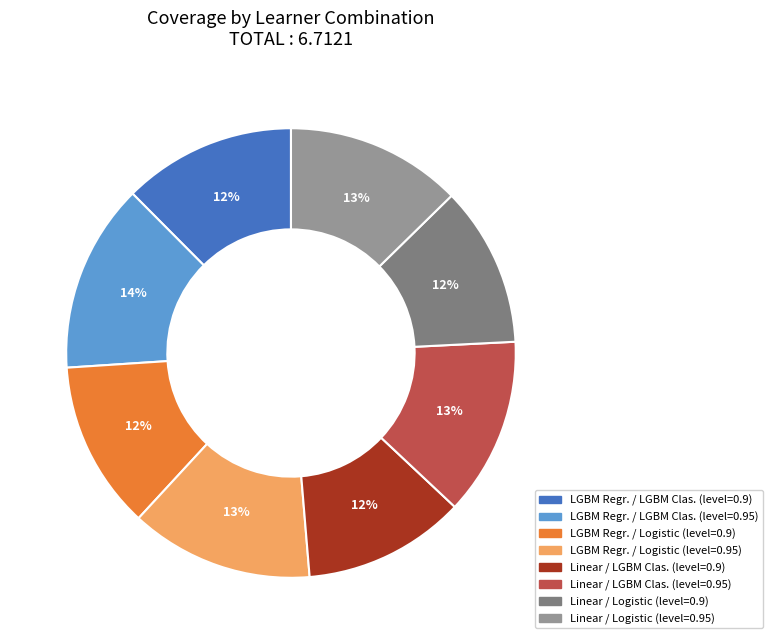

Which slice is the smallest?

Linear/Logistic (0.9)